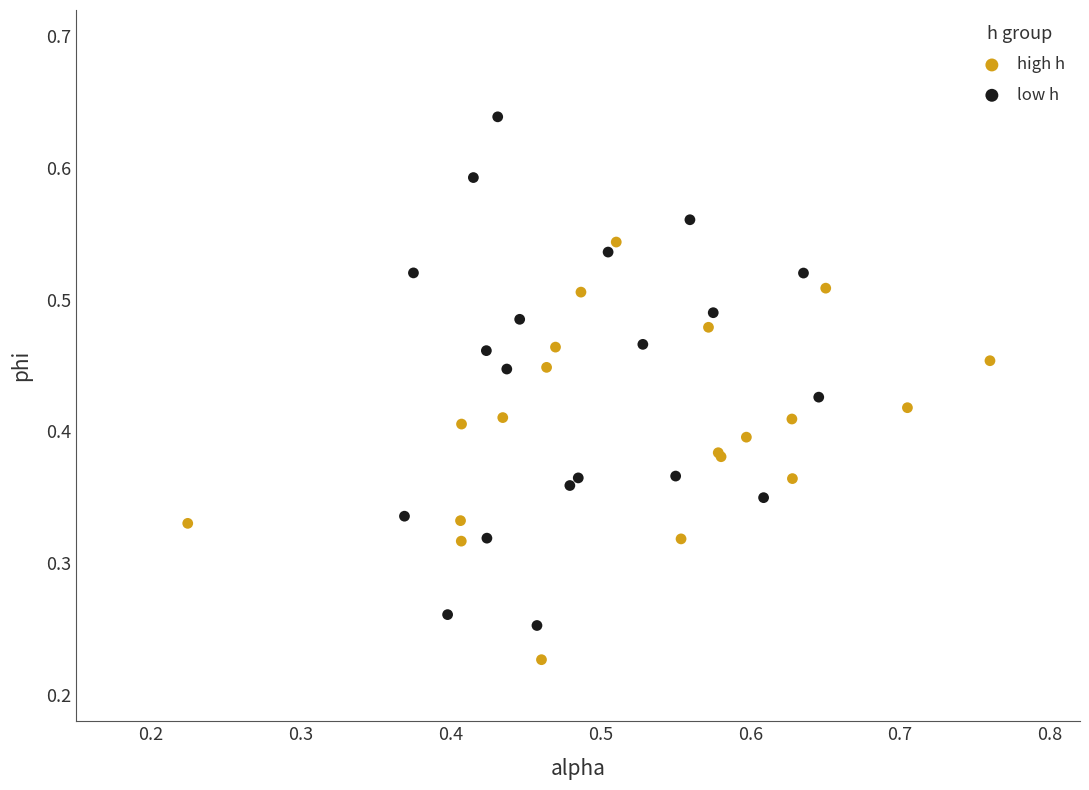

Which series contains the lowest Y value?

high h